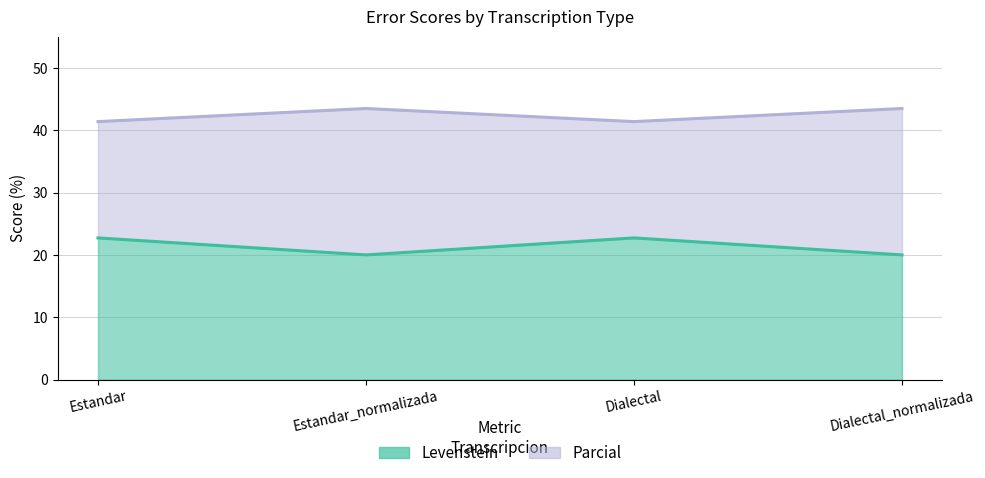

What is the label of the 4th point from the left?

Dialectal_normalizada